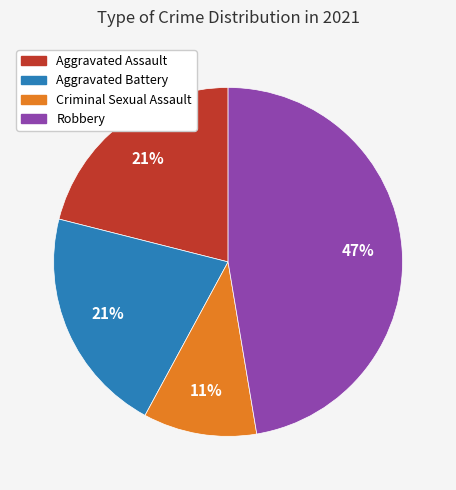

Is the sum of Robbery and Aggravated Assault greater than half?

Yes